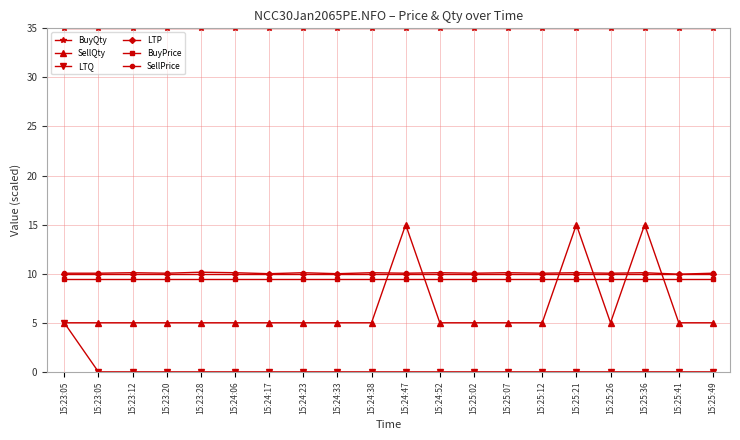

At 15:25:36, list the series in order from largest to smallest.

BuyQty, SellQty, SellPrice, LTP, BuyPrice, LTQ